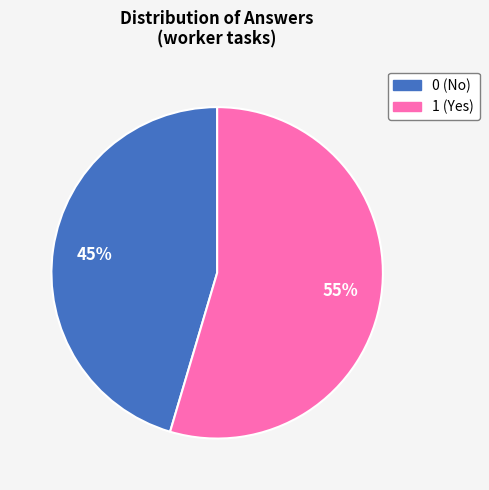

How many segments does this pie chart have?

2